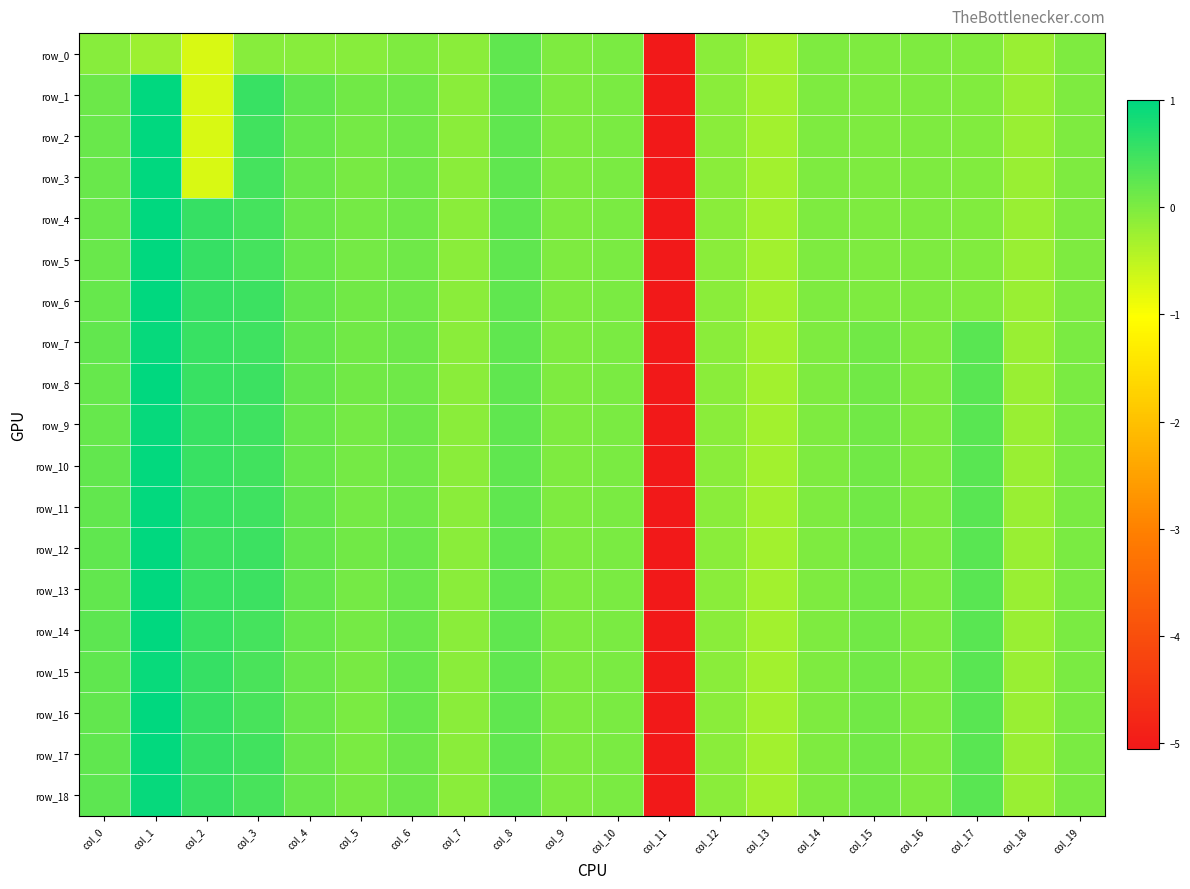

How many series are shown in this chart?

19